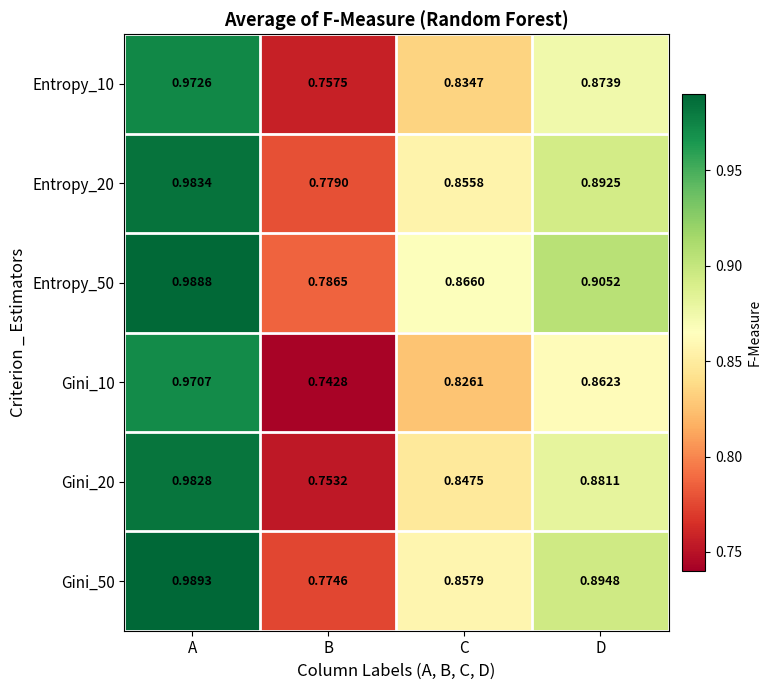

Is the value of Entropy_20 at D greater than the value of Gini_10 at A?

No